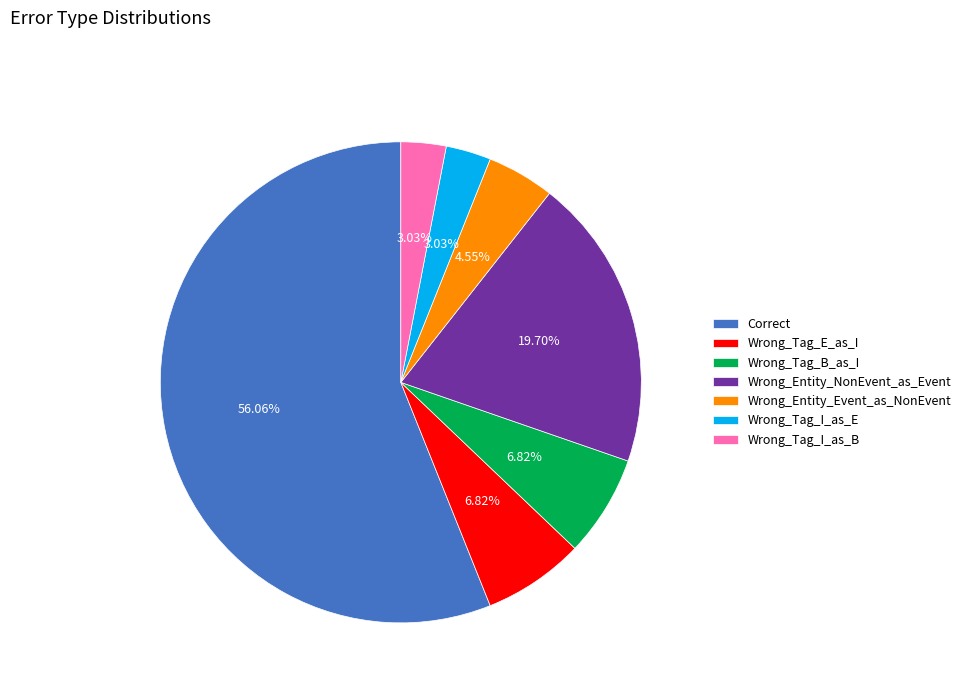

How many slices are in this pie chart?

7